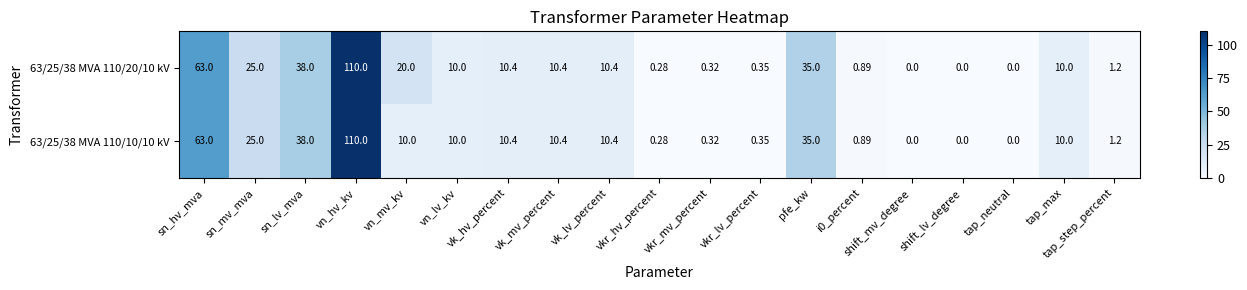

At which label does 63/25/38 MVA 110/10/10 kV reach its peak?

vn_hv_kv